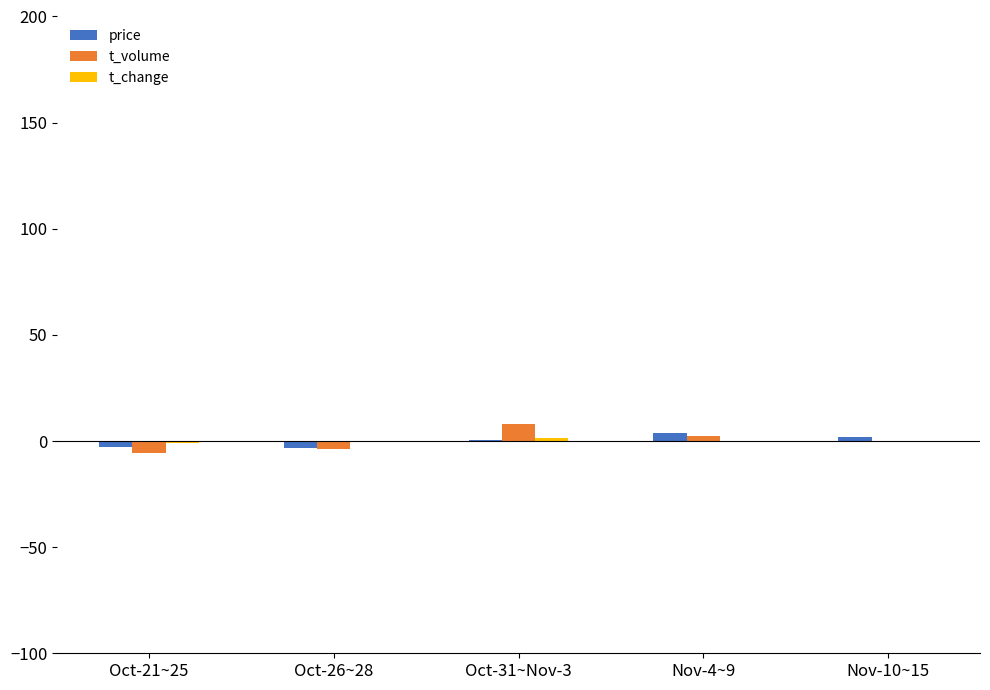

Is it true that t_volume equals -0.5 at Nov-10~15?

True